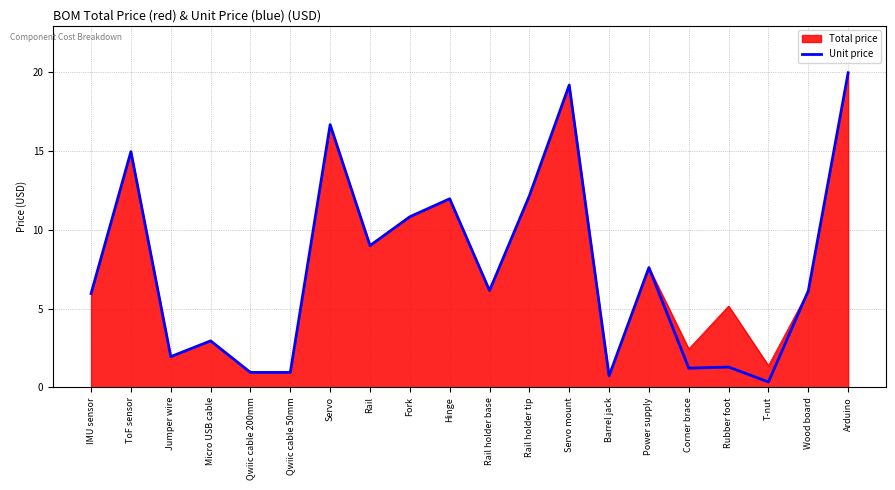

Is it true that Total price equals 0.7 at Barrel jack?

True